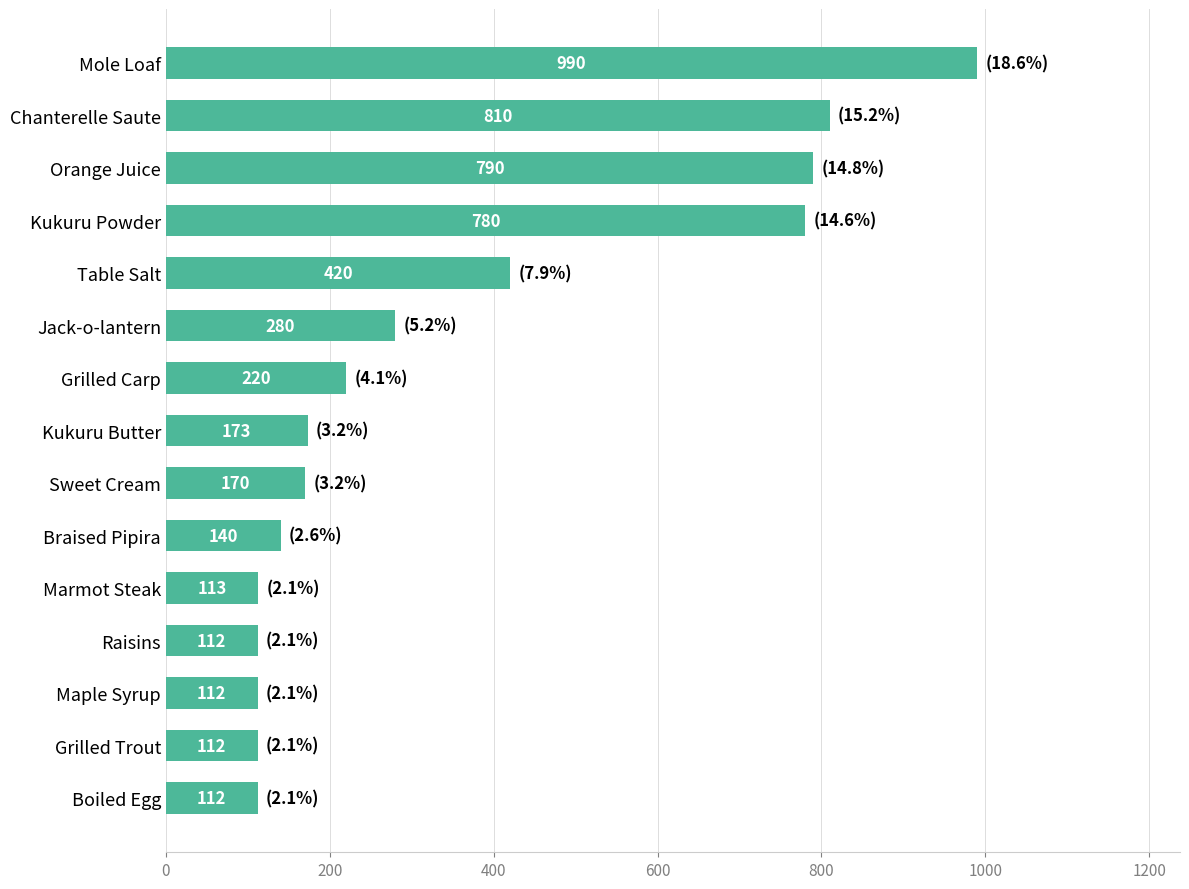

The value at Raisins is 176. True or false?

False